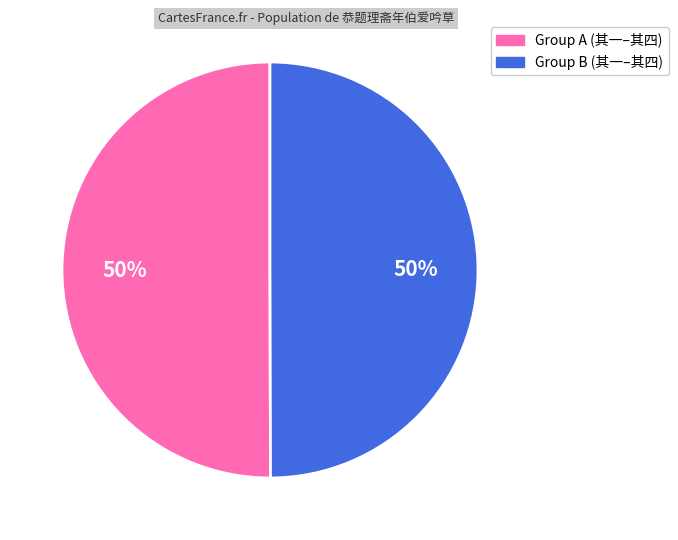

To the nearest percent, what is the average slice percentage?

50%